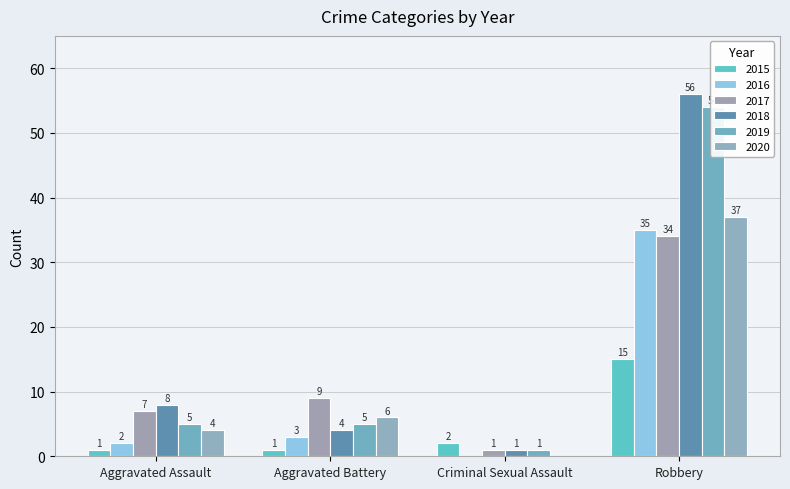

What position from the left is Robbery?

4